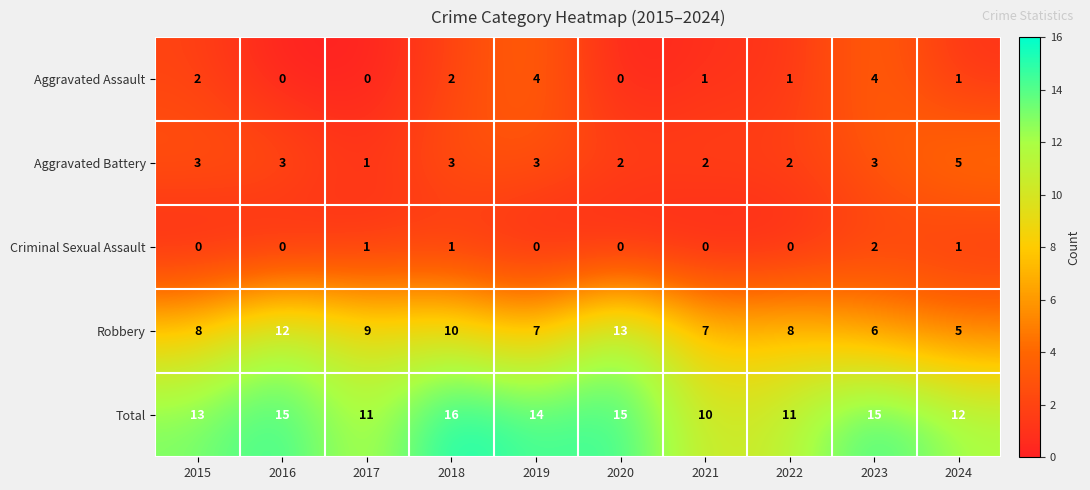

Which series has the largest total across all categories?

Total